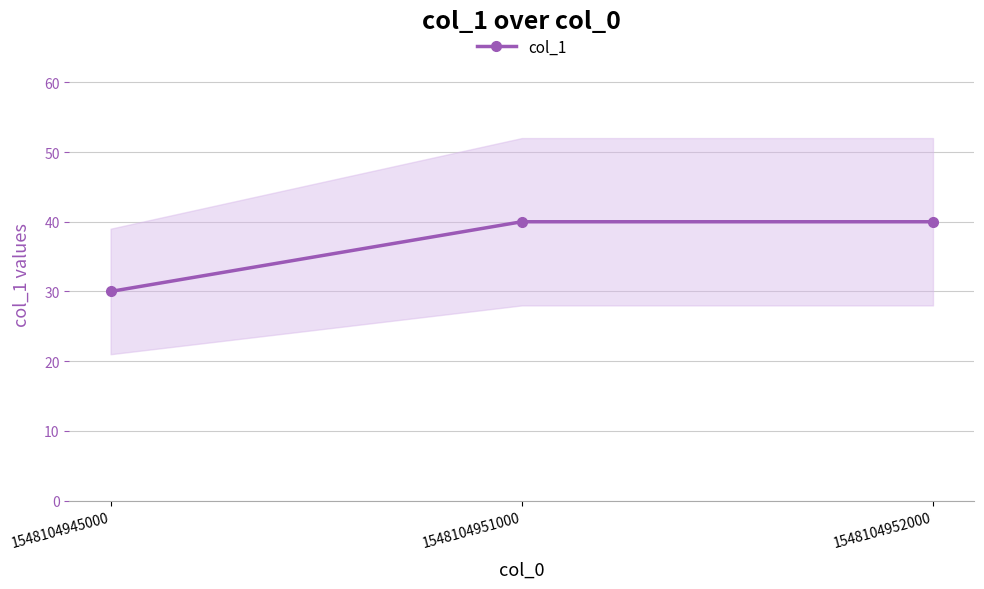

The chart shows a value of 30 at 1548104945000. True or false?

True